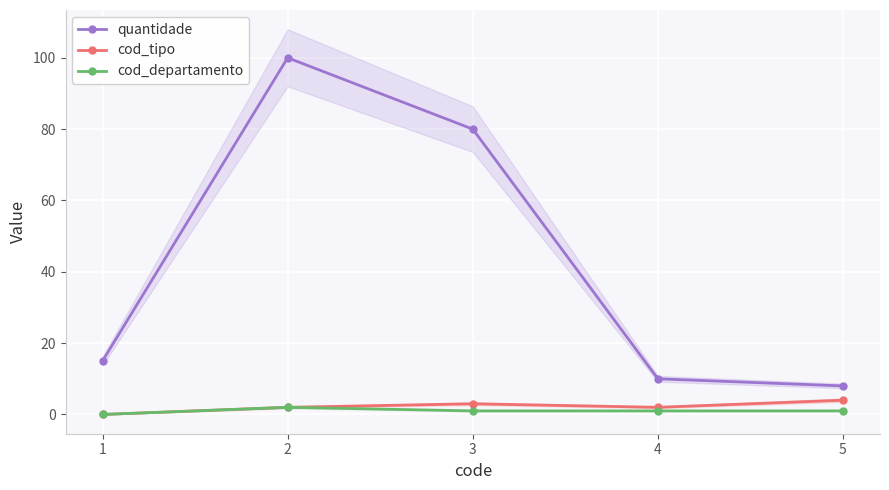

At which label is quantidade closest to 54?

3